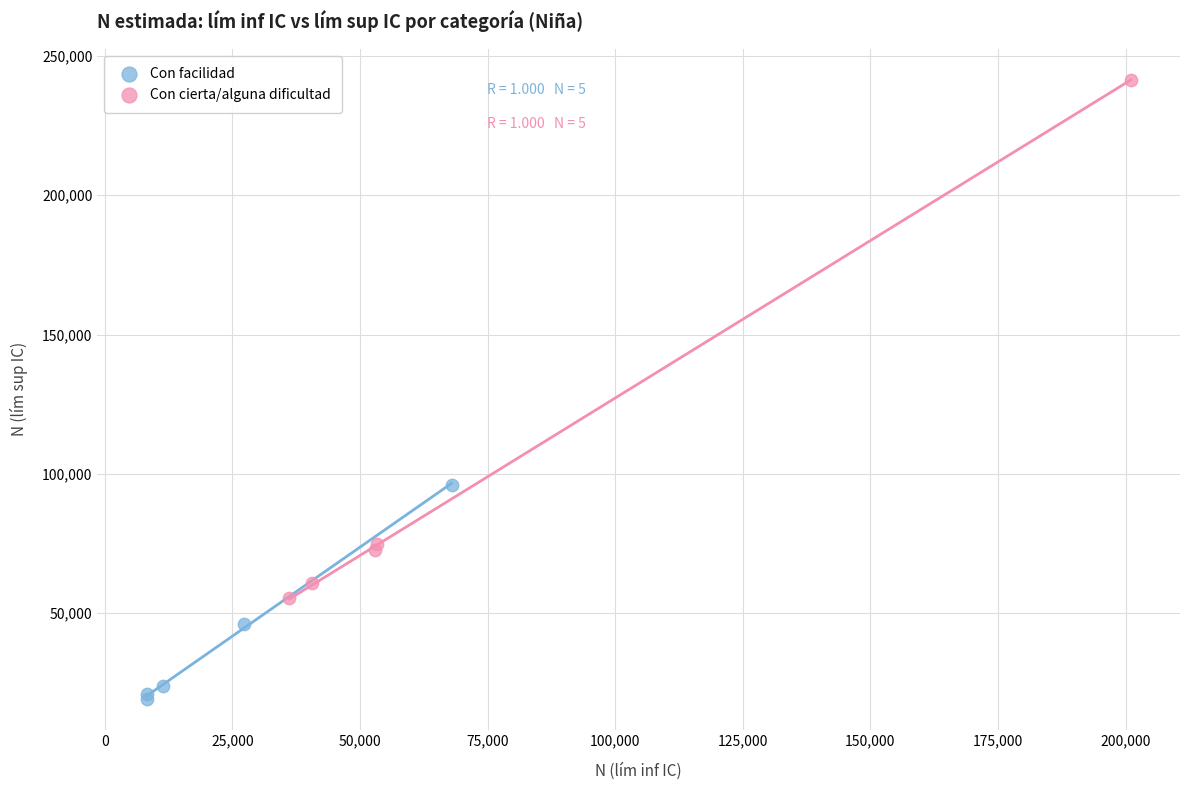

What are all the series names shown in the legend?

Con facilidad, Con cierta/alguna dificultad